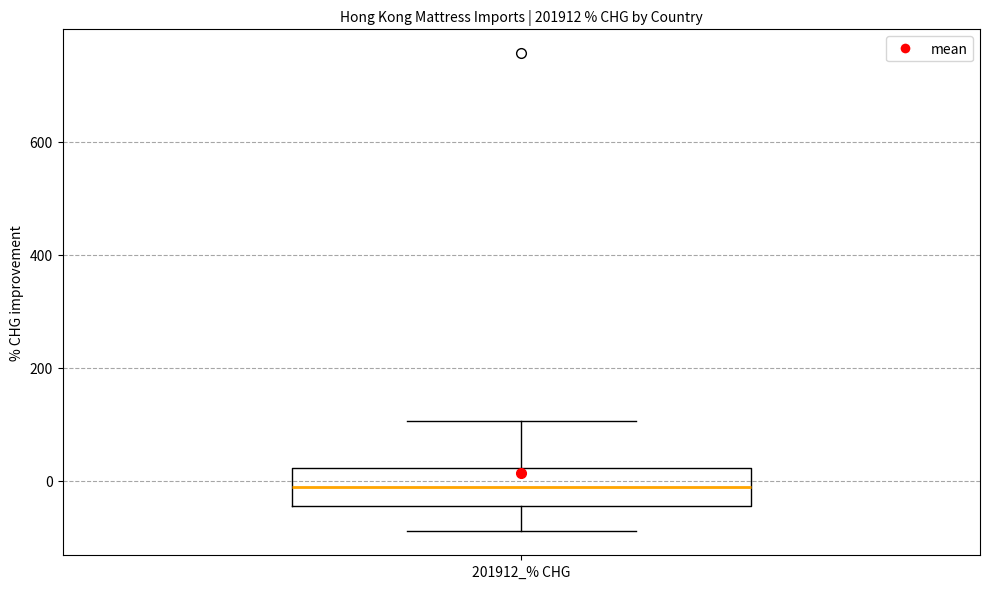

Where is the upper edge of the box for 201912_% CHG on the y-axis? The values are not printed on the chart, so give them approximately, as read against the axis.

20